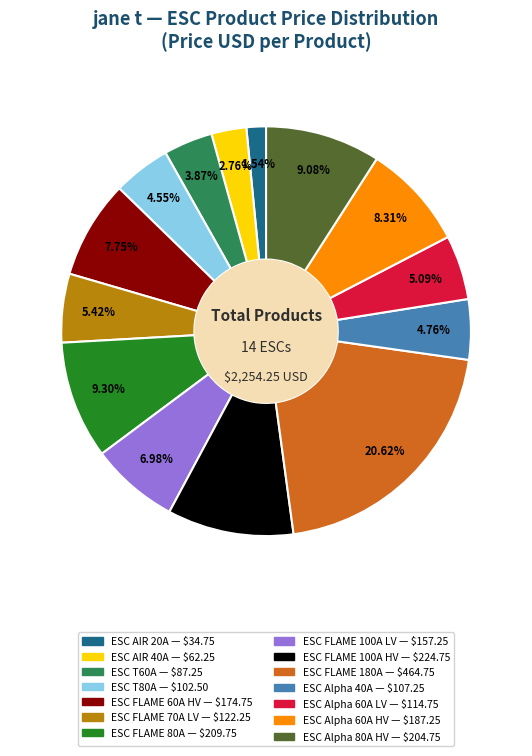

Is ESC AIR 40A the majority of the pie?

No